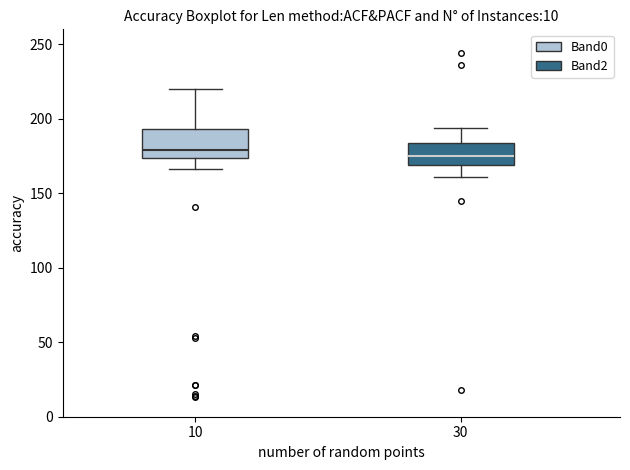

Where is the lower edge of the box at x = 10 on the y-axis? The values are not printed on the chart, so give them approximately, as read against the axis.

175